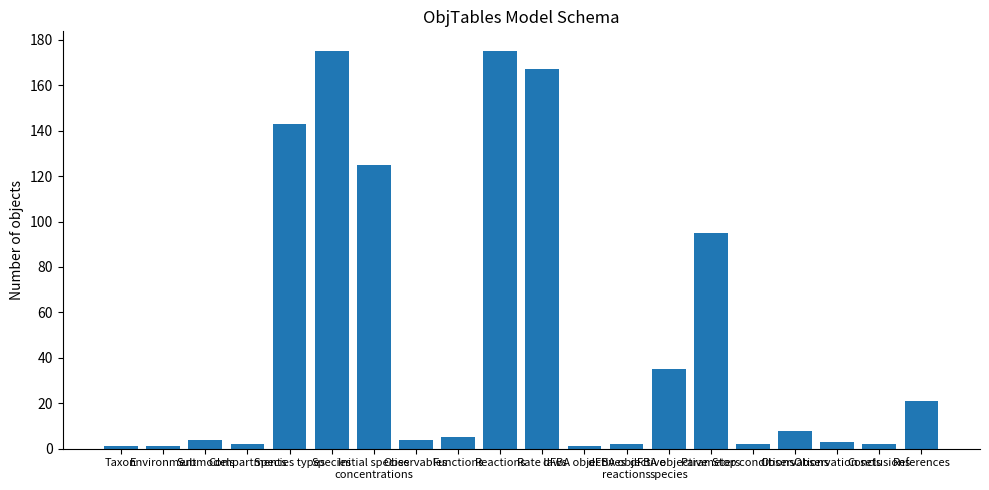

What is the difference between the maximum and minimum values?

174